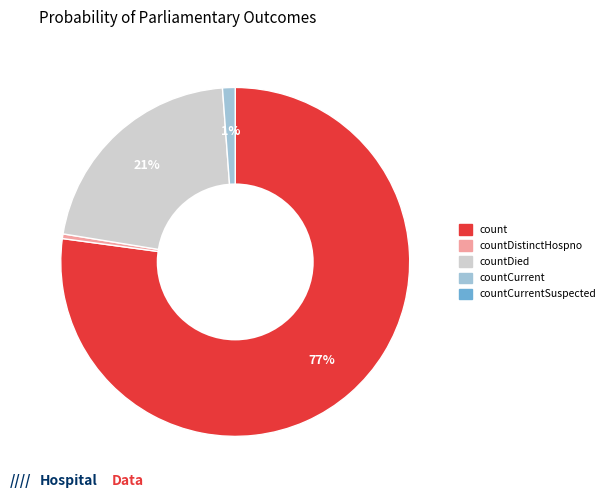

Count the number of slices in the pie.

4